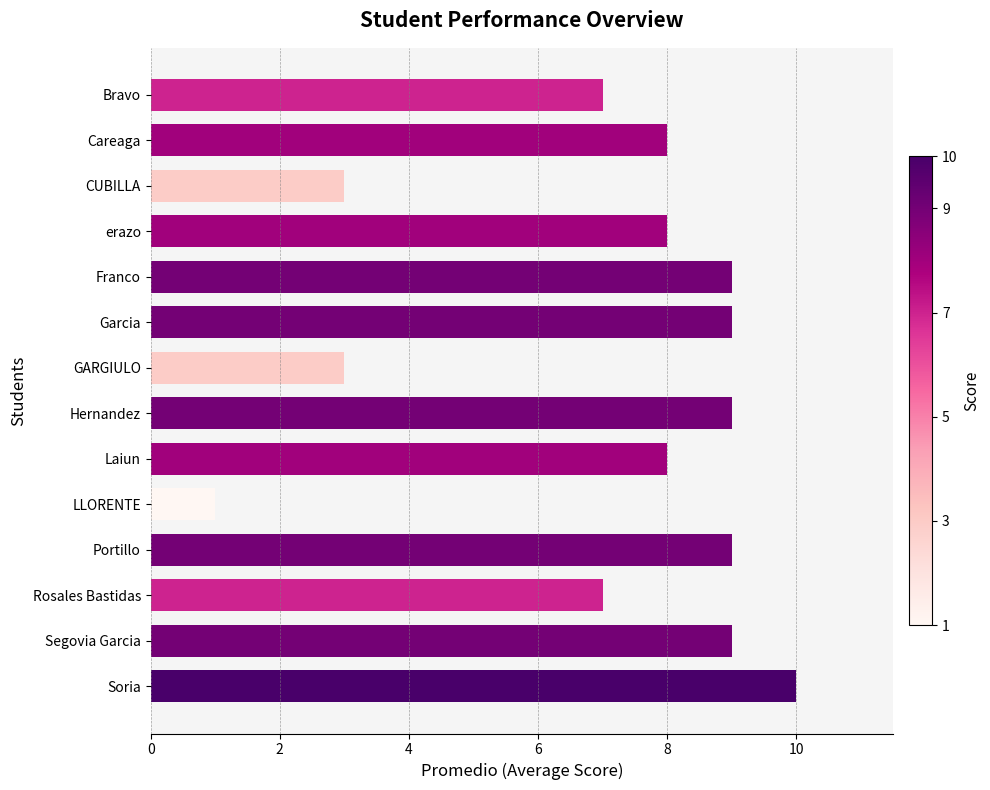

What is the minimum value shown in the chart?

1